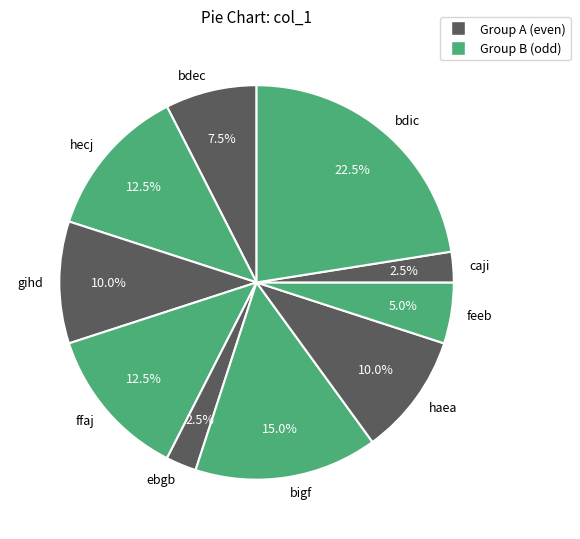

True or false: caji accounts for 9% of the total.

False